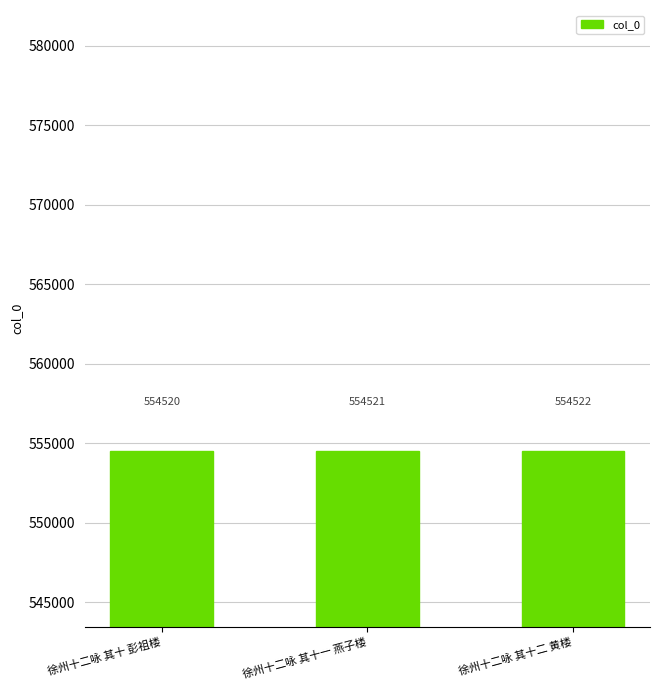

Is it true that the value at 徐州十二咏 其十二 黄楼 is 554522?

True